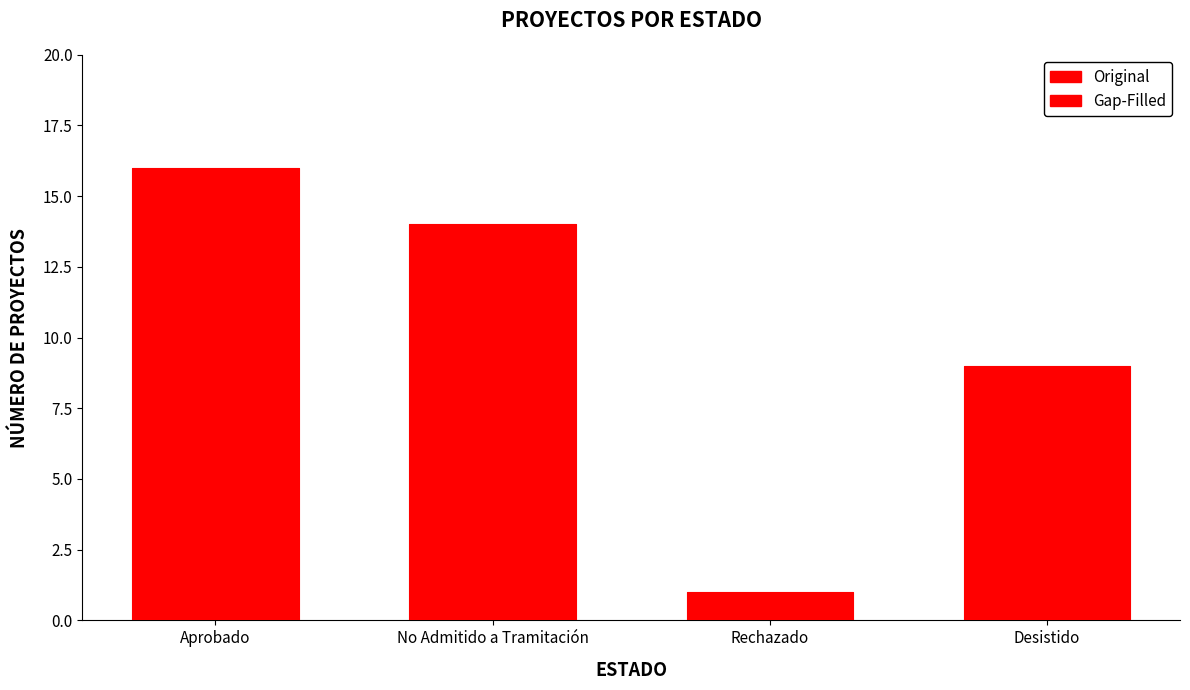

What are all the series names shown in the legend?

Gap-Filled, Original